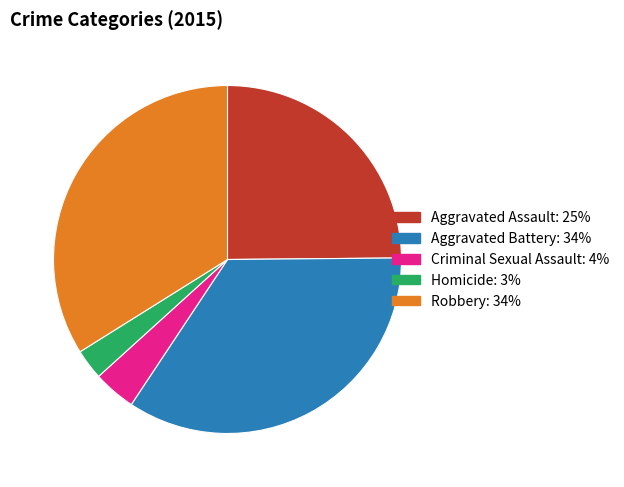

How many segments does this pie chart have?

5